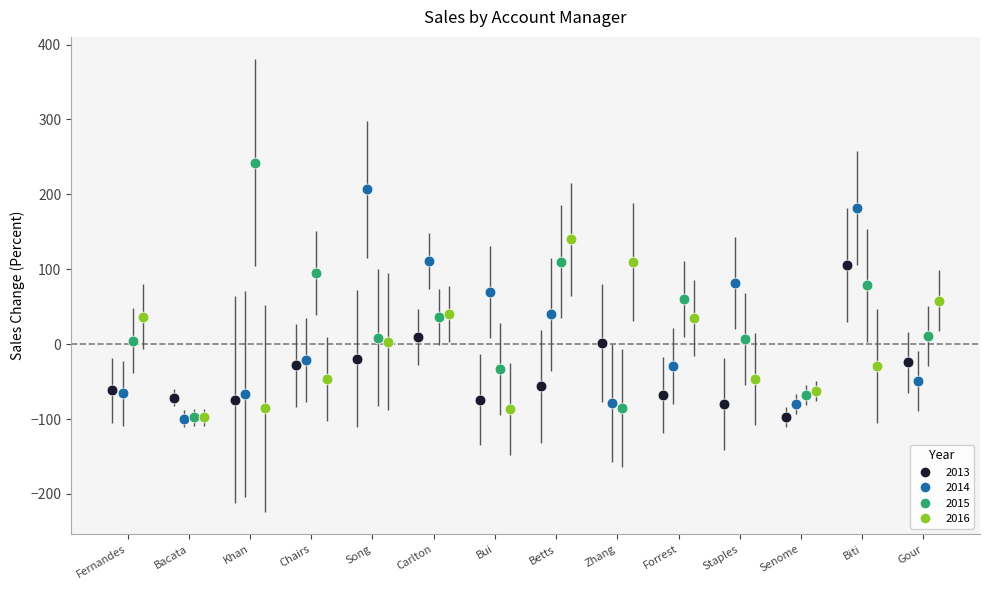

Which series reaches the maximum Y coordinate?

2015